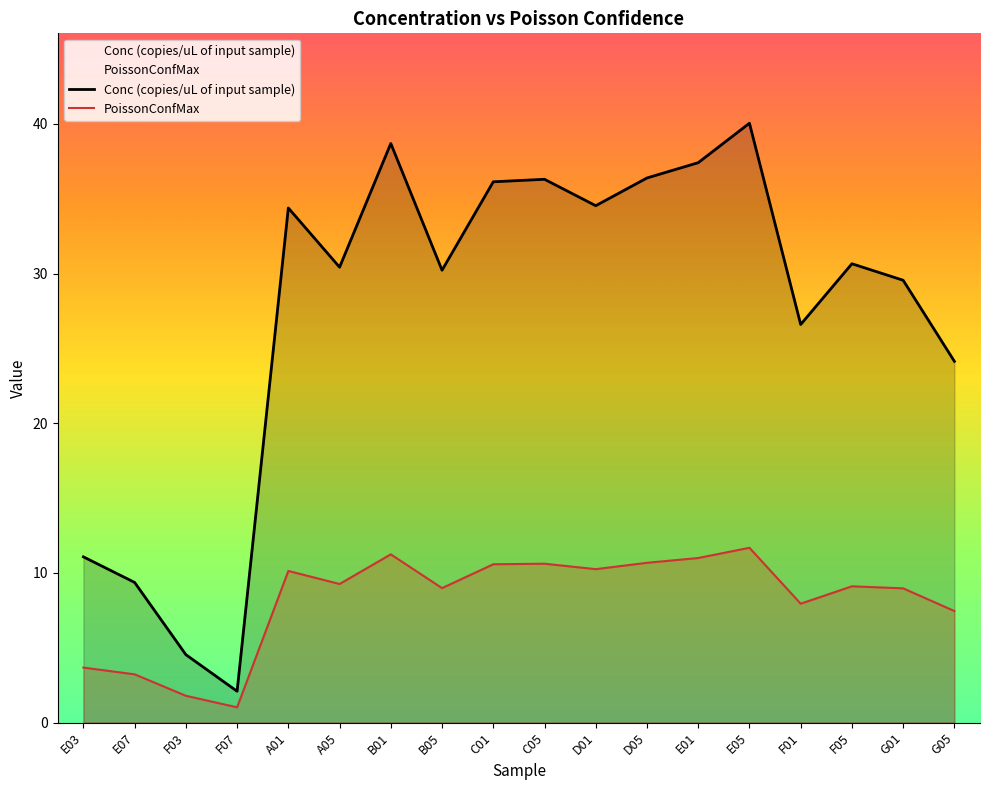

Reading left to right, transcribe all the data shown in this chart.

Conc (copies/uL of input sample): E03=11.1	E07=9.4	F03=4.5	F07=2.1	A01=34.4	A05=30.4	B01=38.7	B05=30.2	C01=36.1	C05=36.3	D01=34.5	D05=36.4	E01=37.4	E05=40.0	F01=26.6	F05=30.7	G01=29.6	G05=24.1
PoissonConfMax: E03=3.7	E07=3.2	F03=1.8	F07=1.0	A01=10.1	A05=9.3	B01=11.2	B05=9.0	C01=10.6	C05=10.6	D01=10.2	D05=10.7	E01=11.0	E05=11.7	F01=7.9	F05=9.1	G01=9.0	G05=7.5